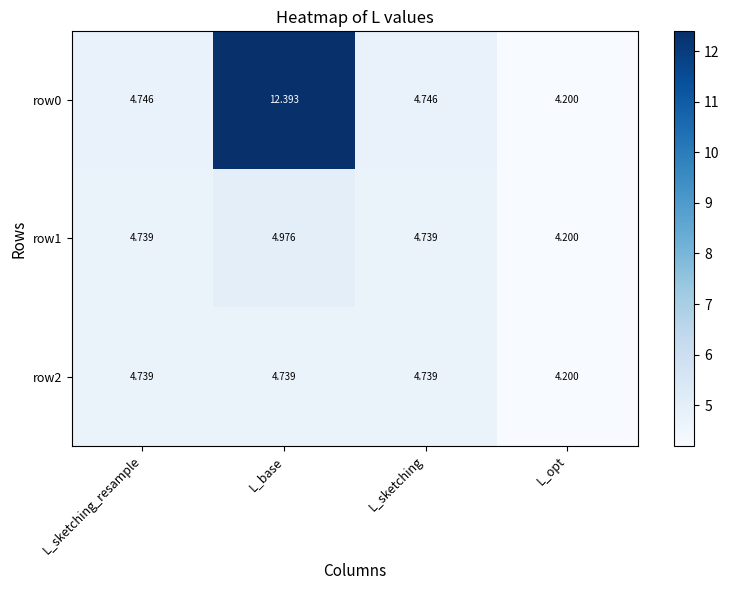

At which label is row1 closest to 4?

L_opt